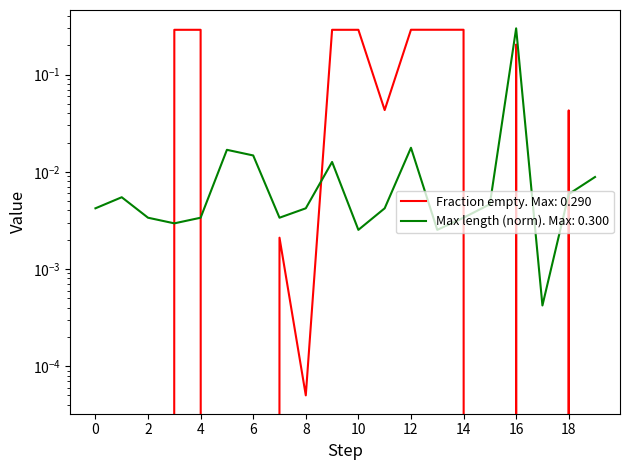

True or false: Max length (normalized) and Fraction empty cross at least once.

True